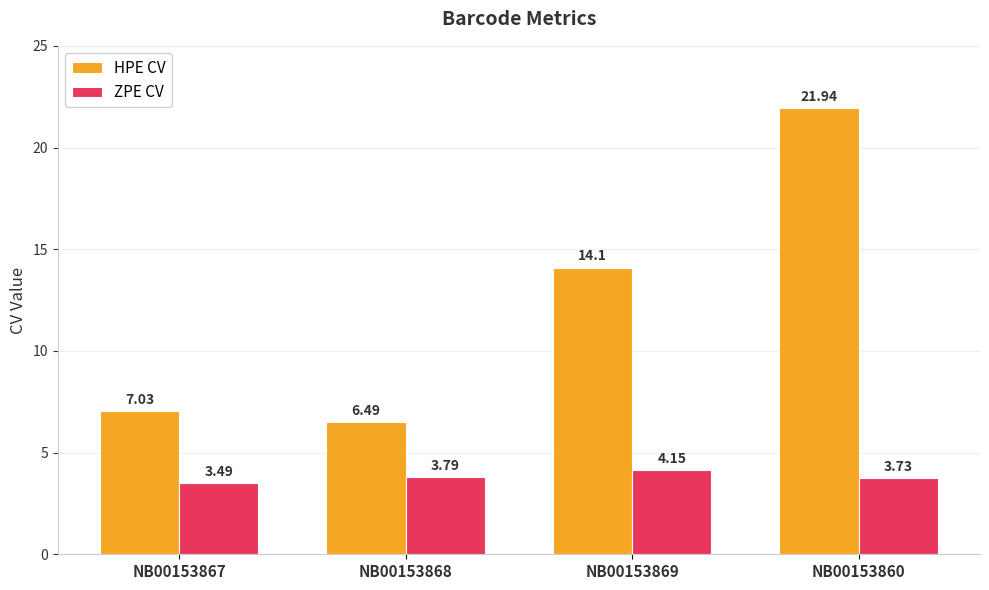

At which label is HPE CV closest to 14?

NB00153869